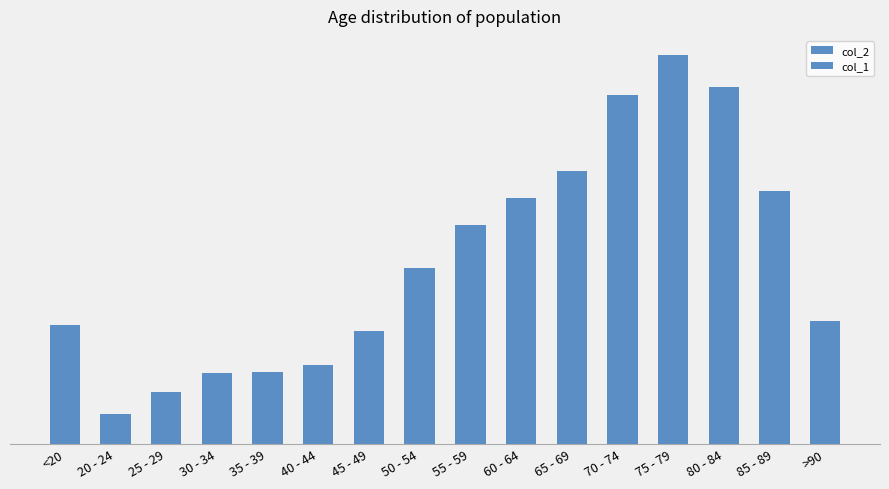

Are the bars horizontal?

No